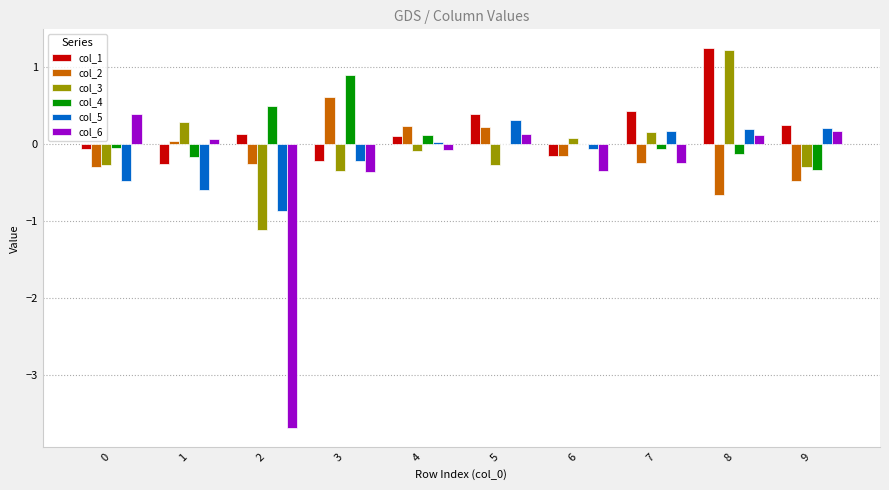

Between 4 and 5, which series saw the biggest shift?

col_5